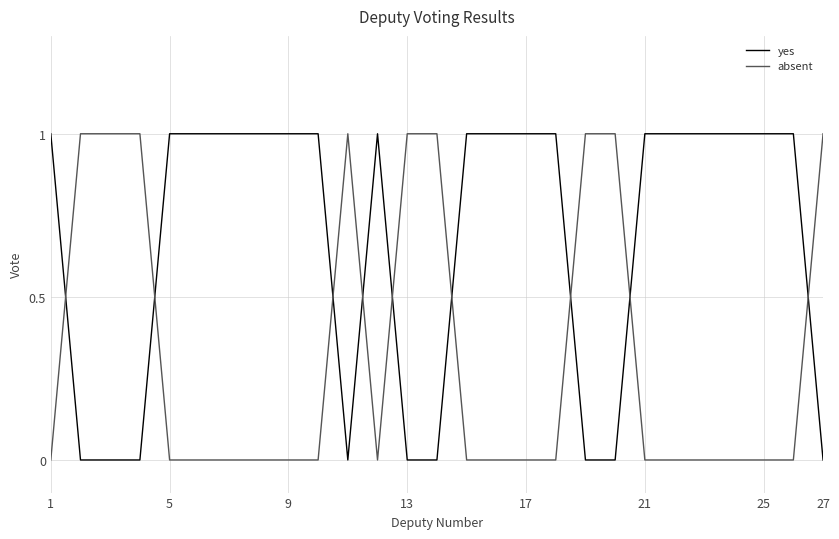

How many absent values are between 0 and 1?

27